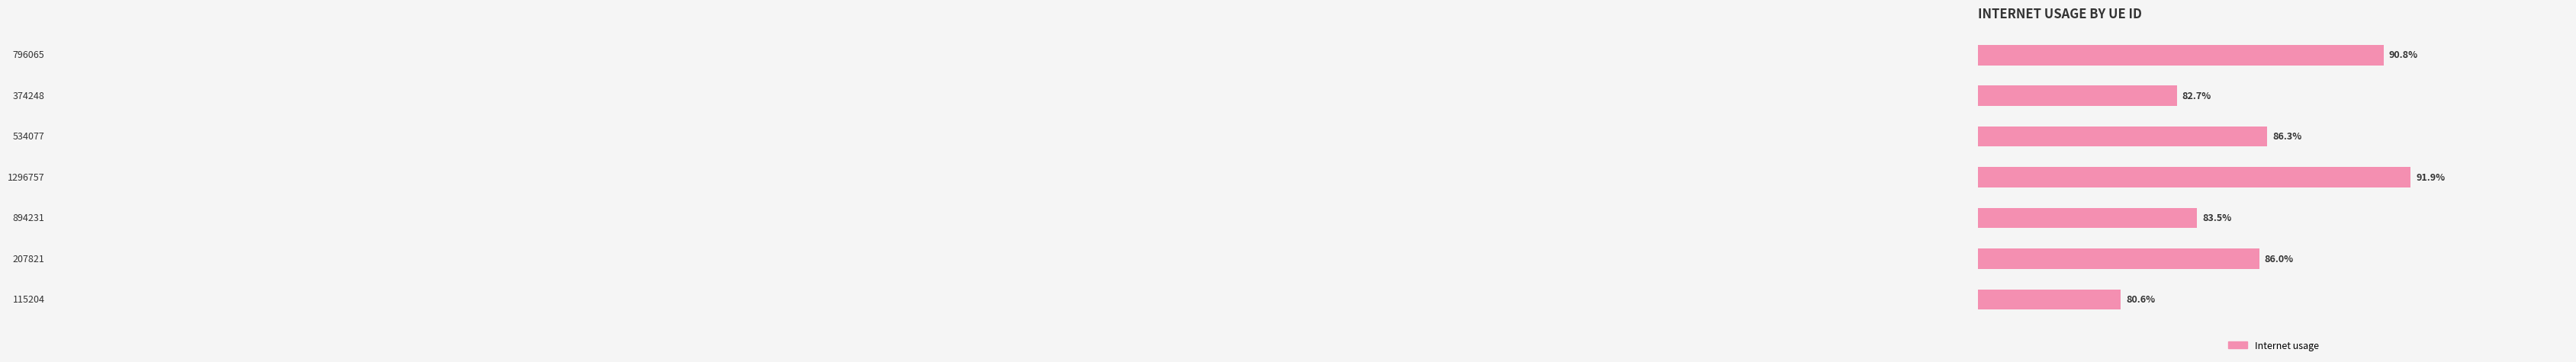

How many values are between 0 and 1?

7